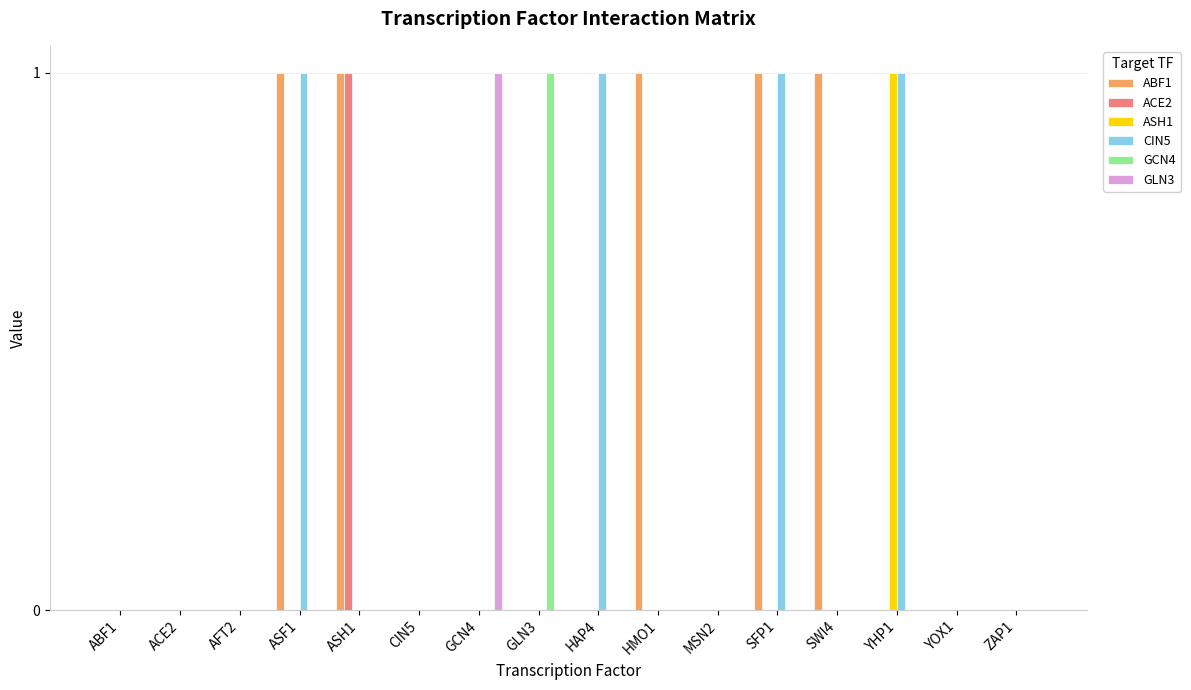

The value of ABF1 at MSN2 is 0. True or false?

True